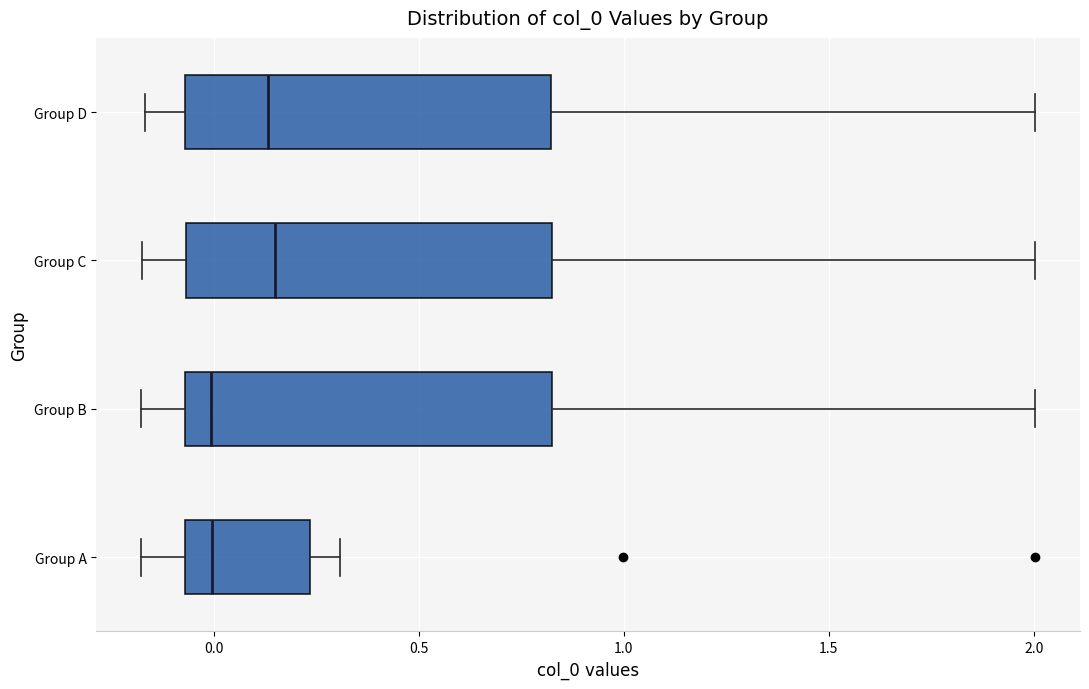

Where is the right edge of the box for Group B on the x-axis? The values are not printed on the chart, so give them approximately, as read against the axis.

0.85